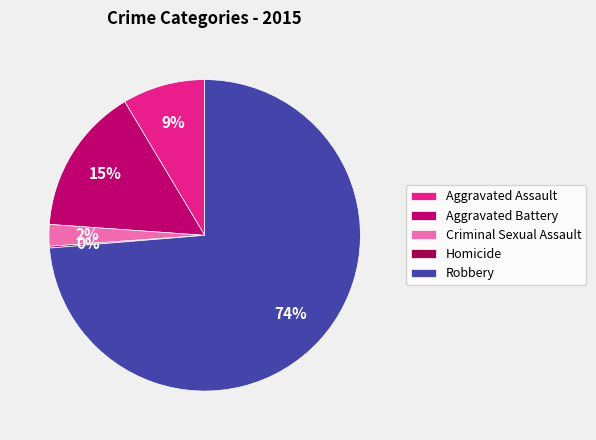

To the nearest percent, what is the combined percentage of Aggravated Battery and Robbery?

89%